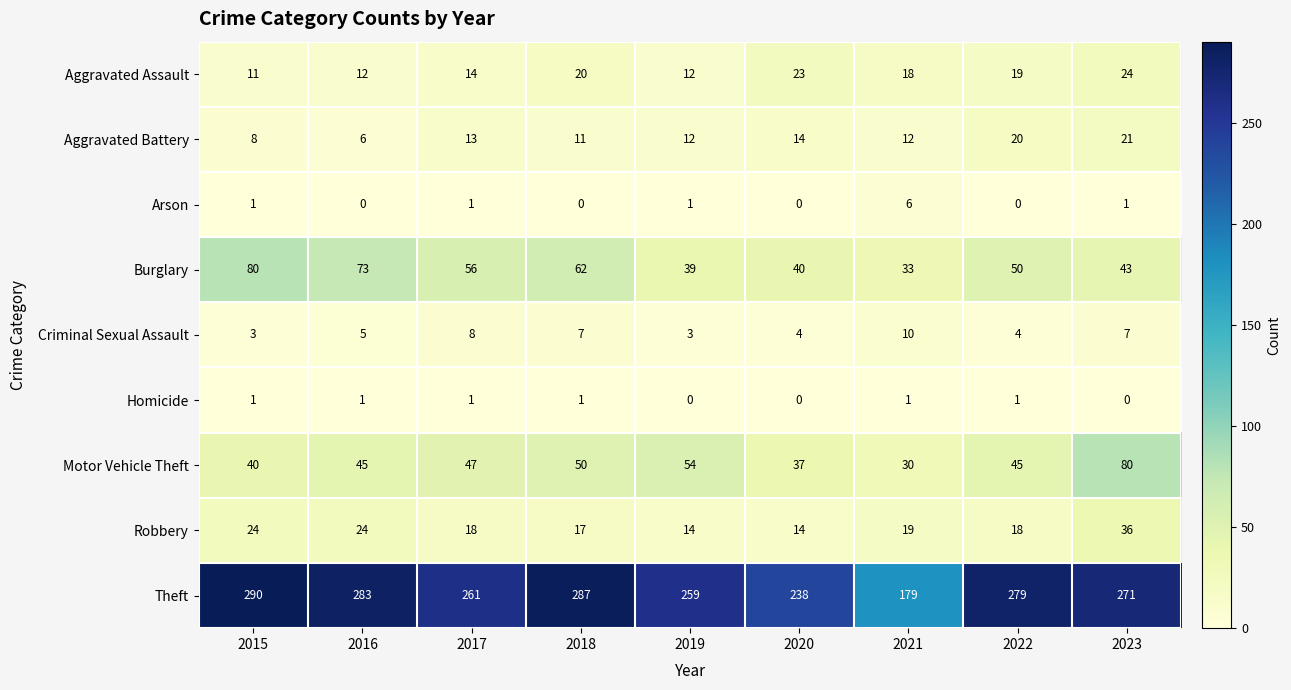

Which series has the widest spread of values?

Theft